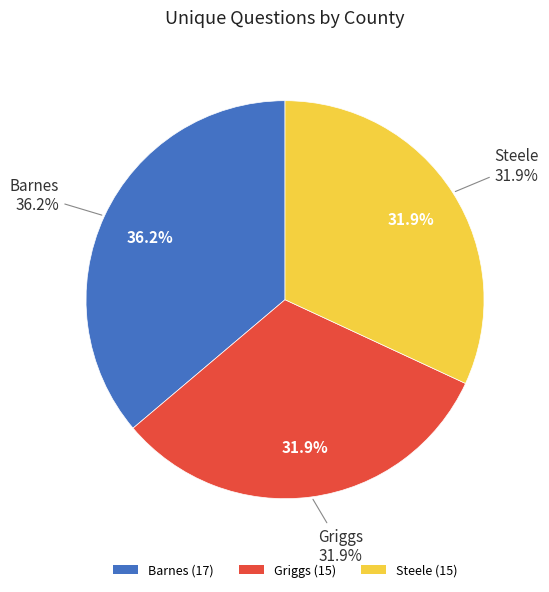

Is Steele the majority of the pie?

No